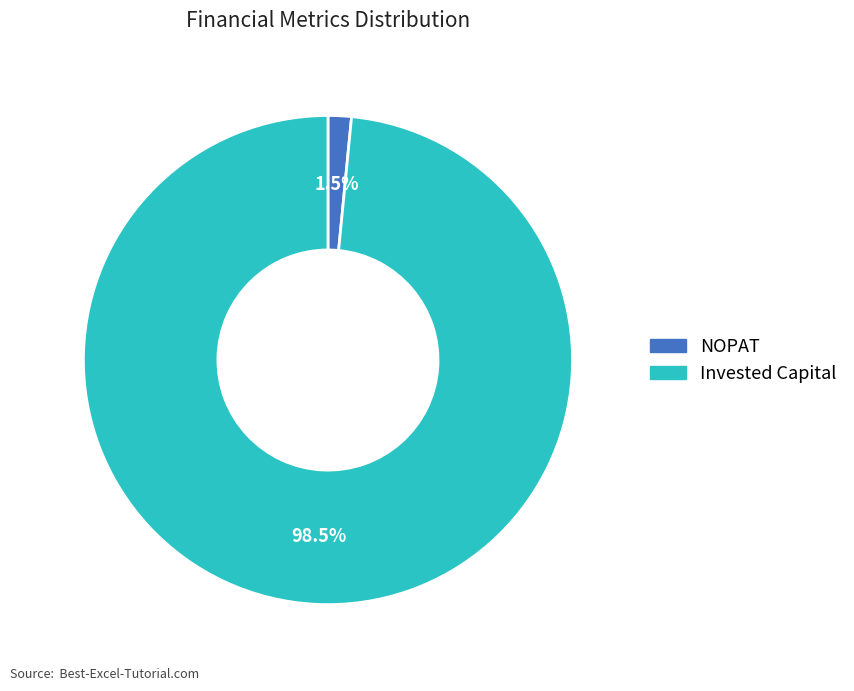

Is there any slice that represents more than half of the pie?

Yes